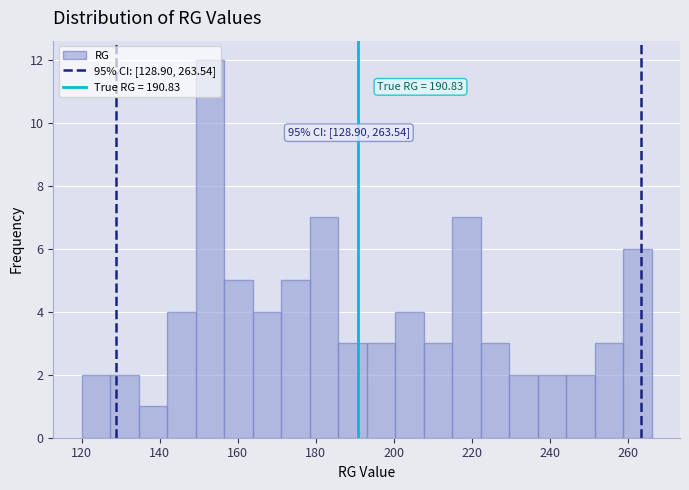

Around what value on the x-axis is the tallest bar? Give the approximate position of its centre, as read against the axis.

152